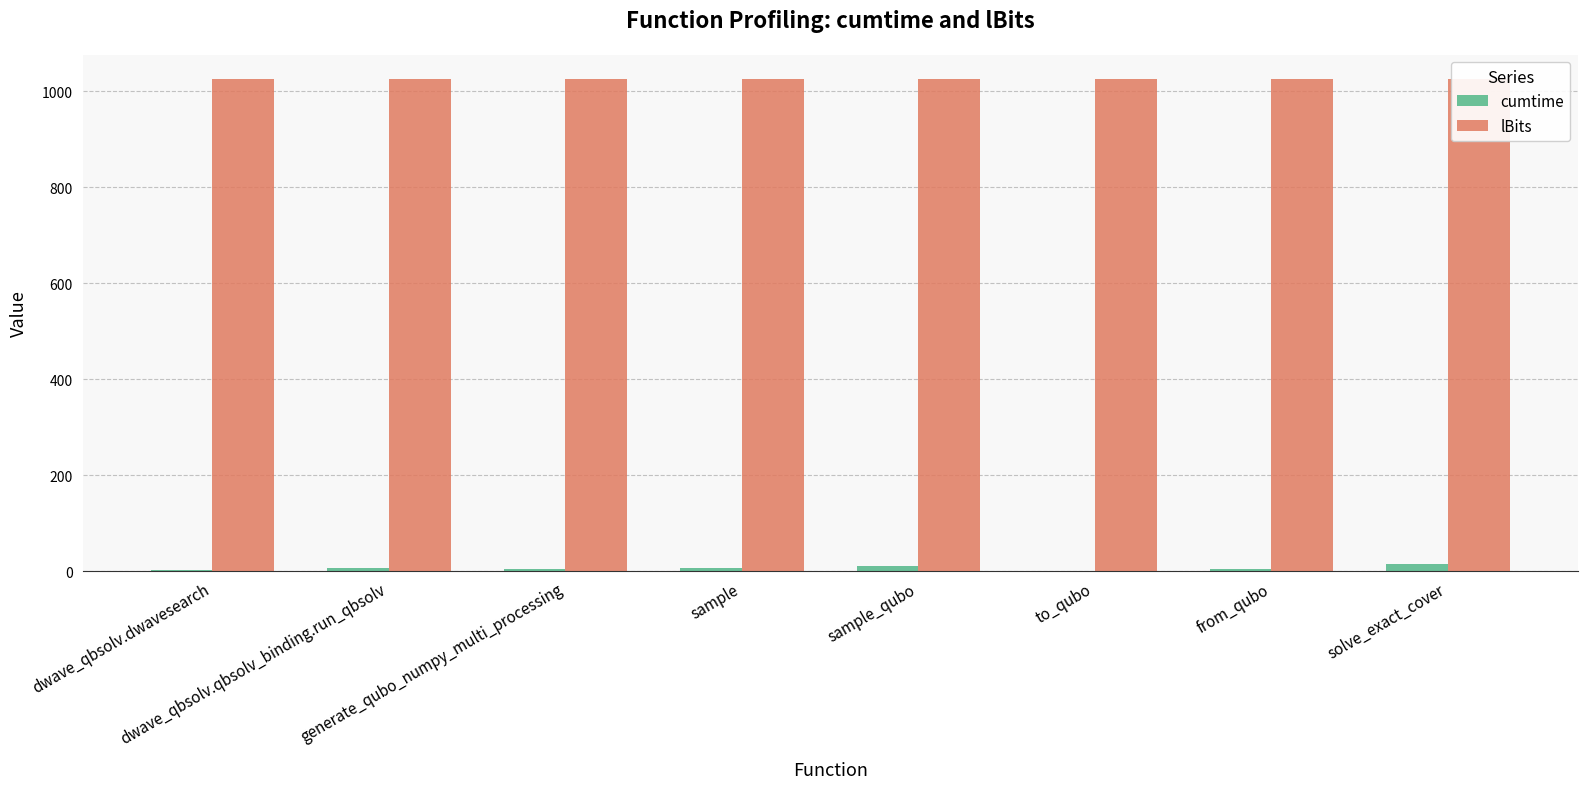

How many bars are there in total?

16